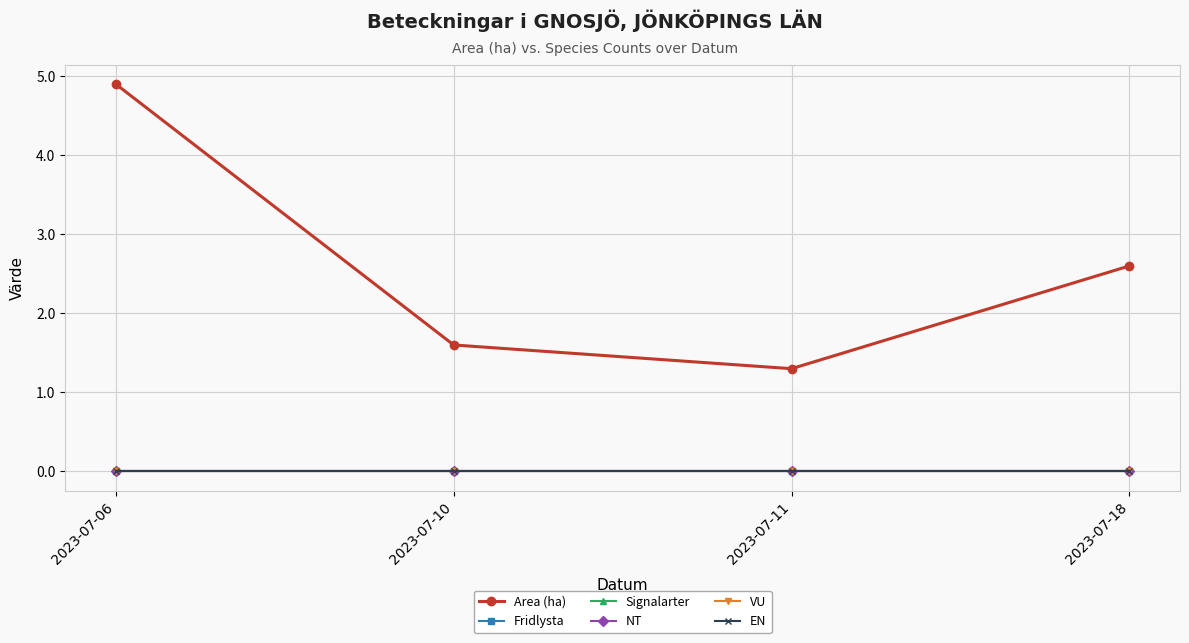

True or false: EN has more than 1 interior local peaks.

False